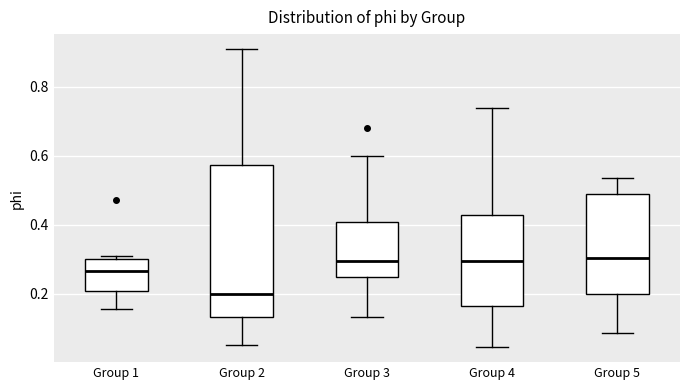

Which box has the lowest median line?

Group 2